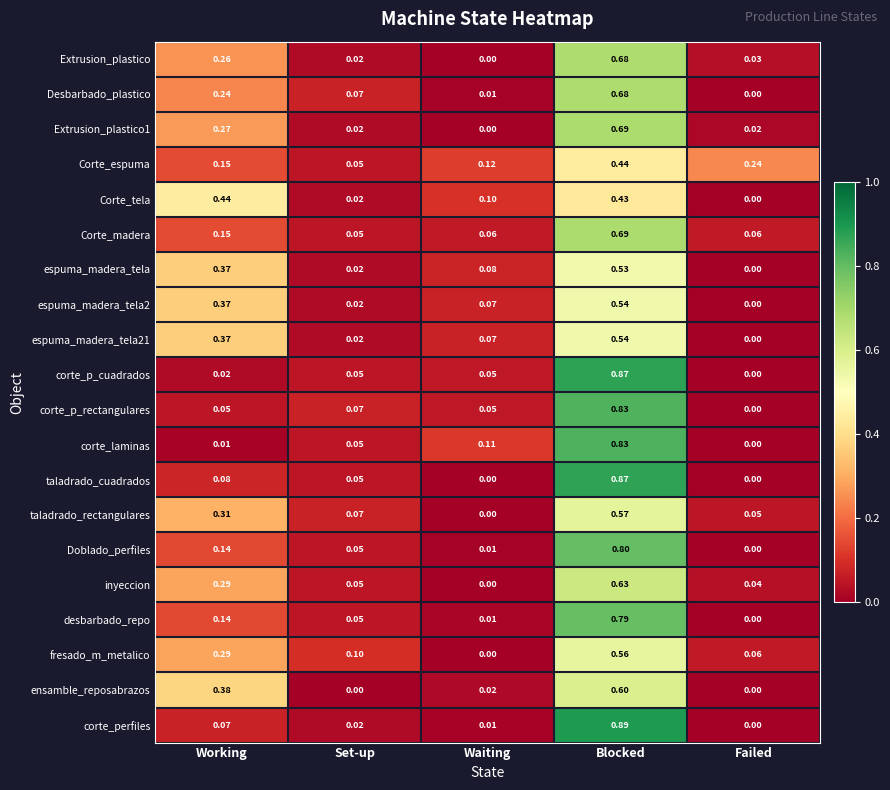

How many series are shown in this chart?

20